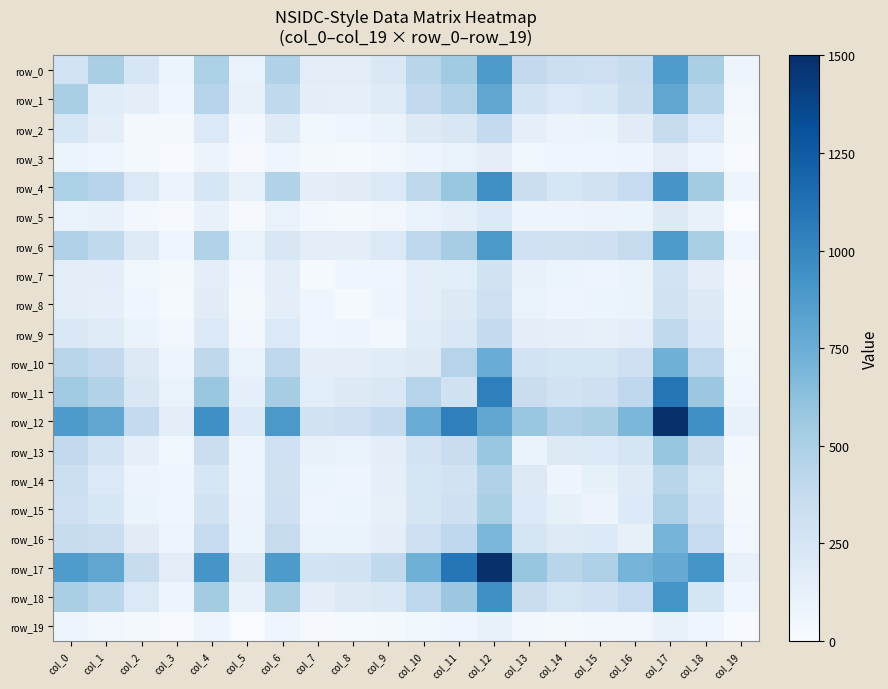

How many series are shown in this chart?

20